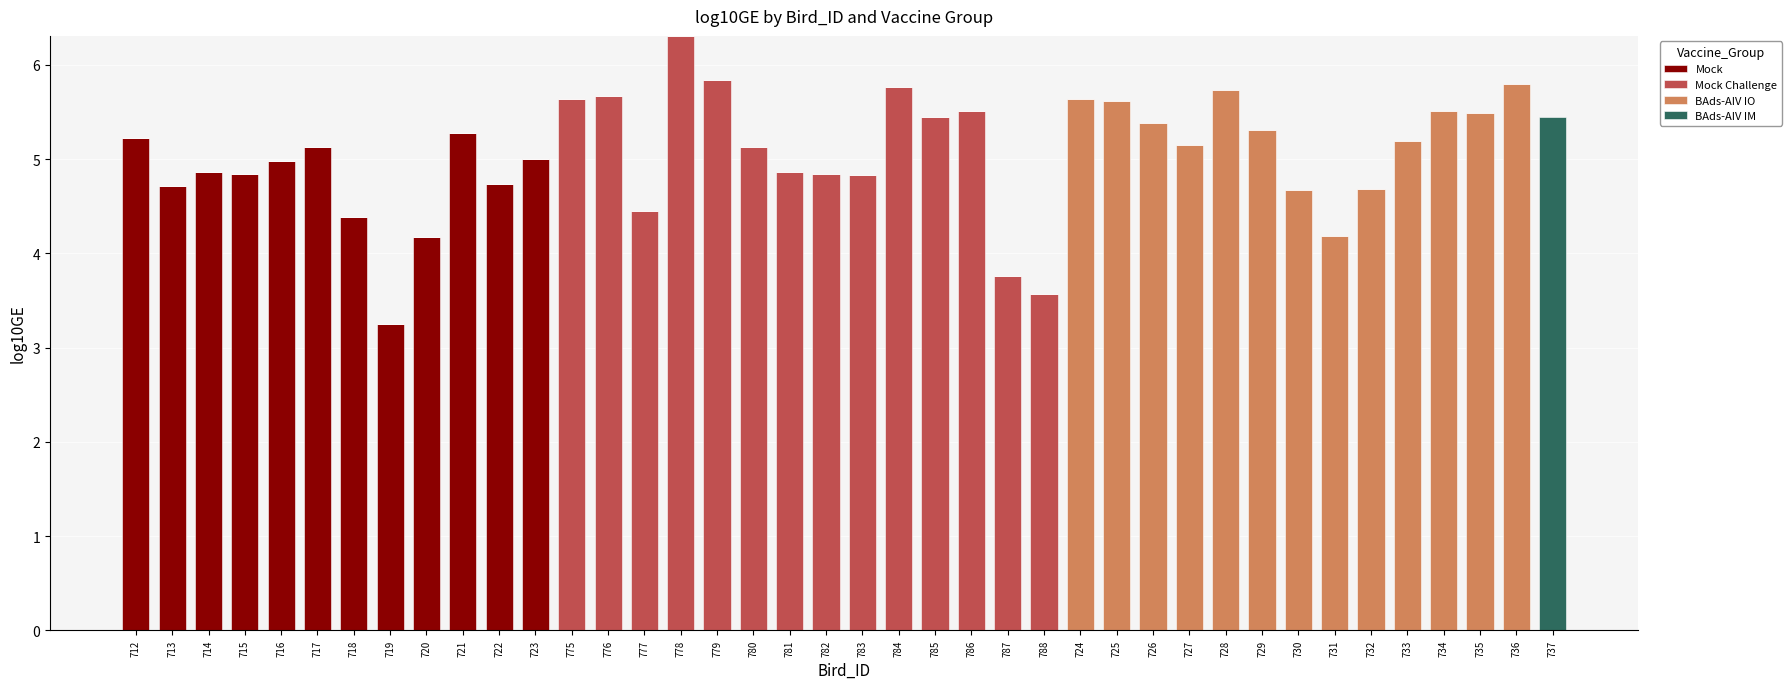

What is the highest value of the Mock series?

5.3